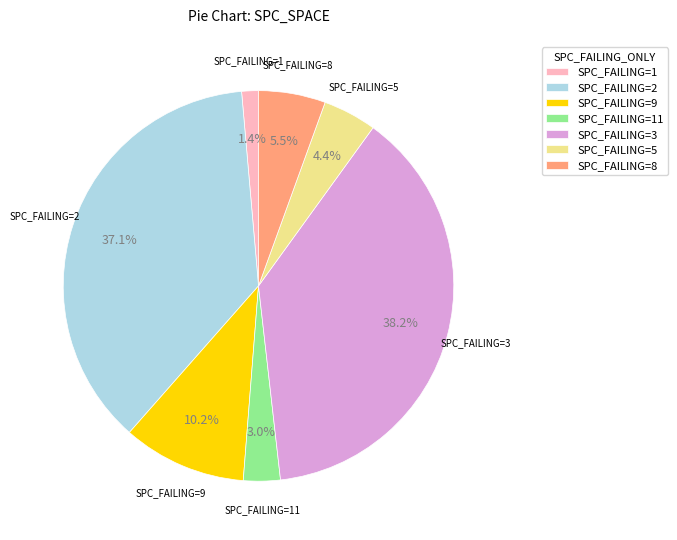

Approximately how many times larger is the value at SPC_FAILING=5 compared to SPC_FAILING=8?

0.8